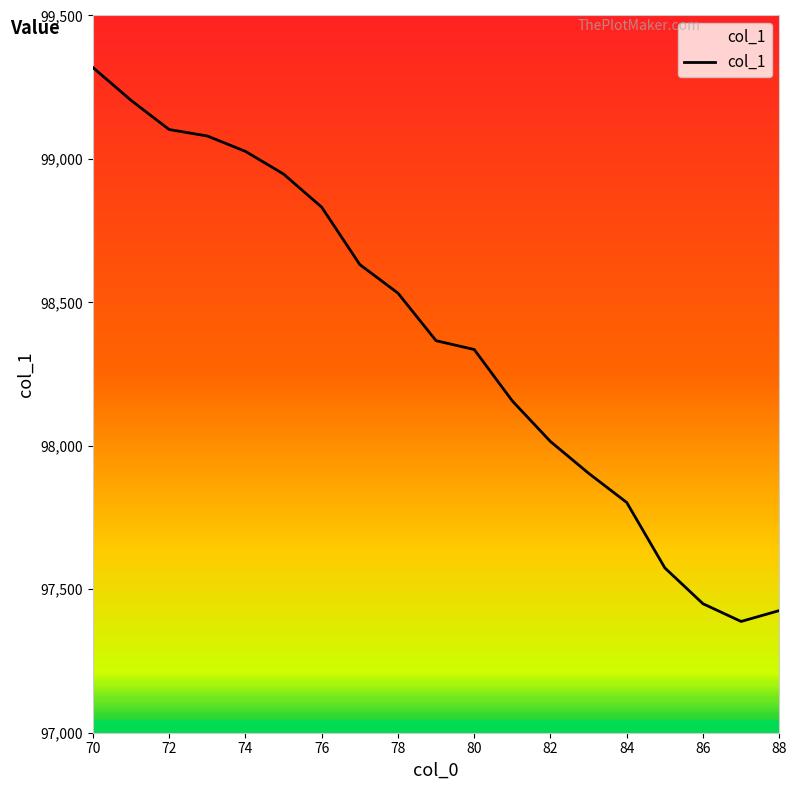

What is the maximum value shown in the chart?

99318.8